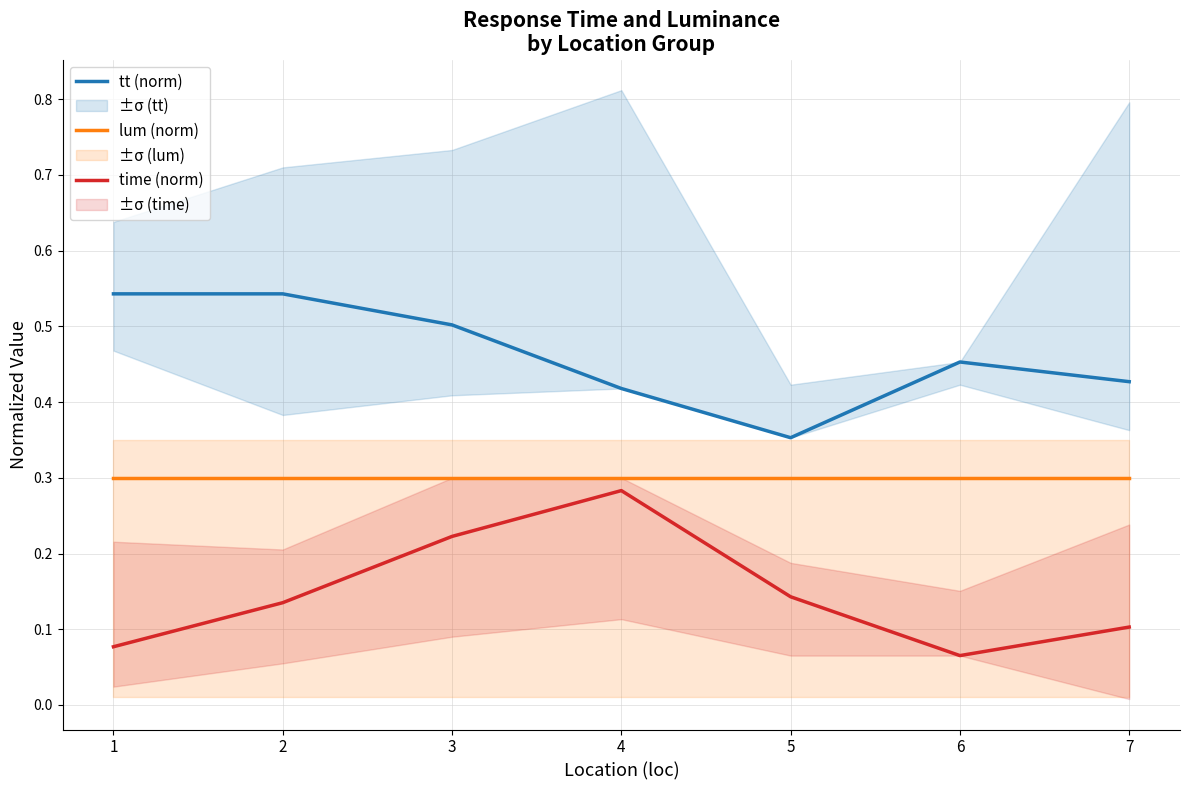

At 1, list the series in order from largest to smallest.

tt (norm), lum (norm), time (norm)